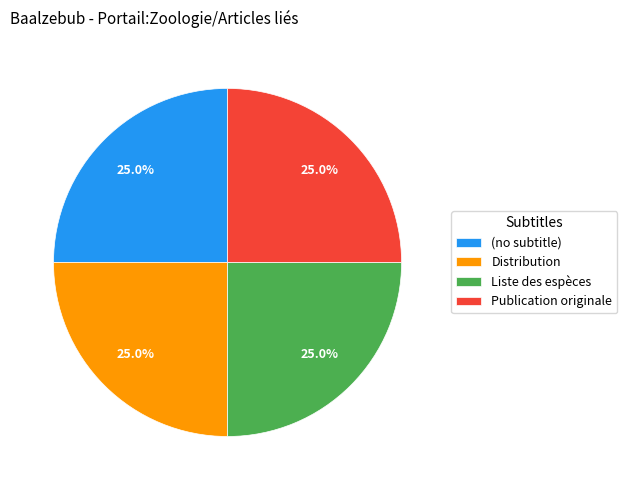

Does Distribution represent more than half of the total?

No